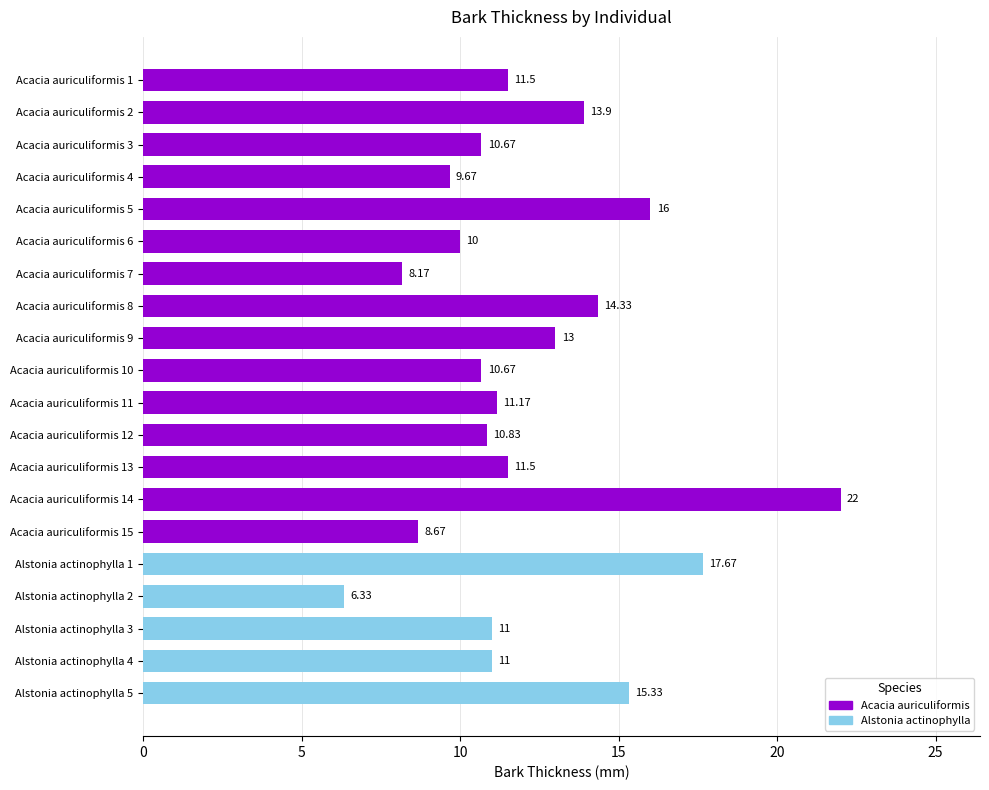

Which has a higher value, Acacia auriculiformis 15 or Acacia auriculiformis 2?

Acacia auriculiformis 2